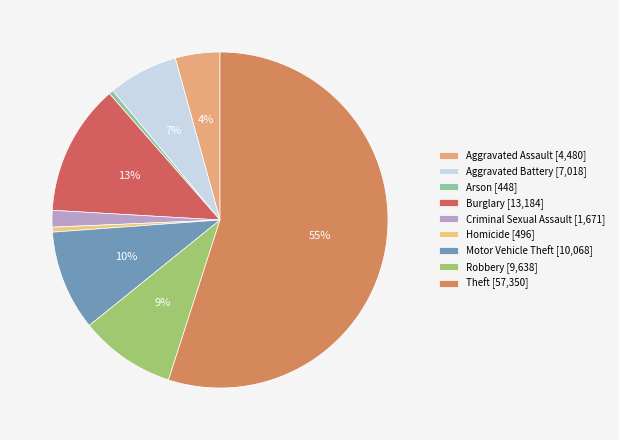

How many slices are in this pie chart?

9